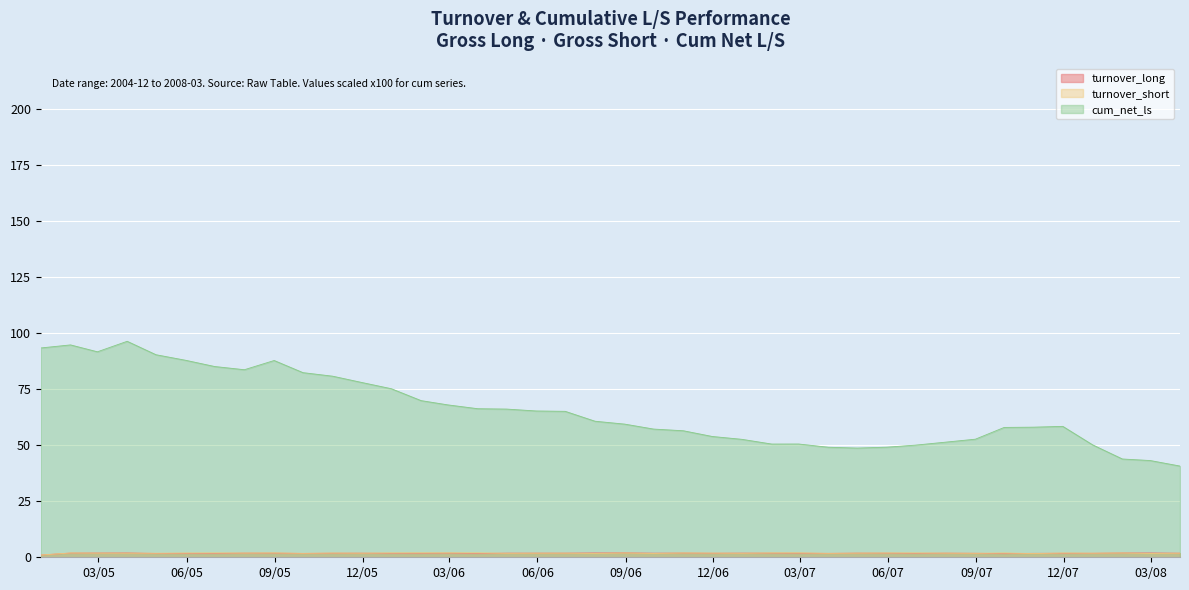

What is the difference between the maximum and minimum values in the cum_net_ls series?

55.6